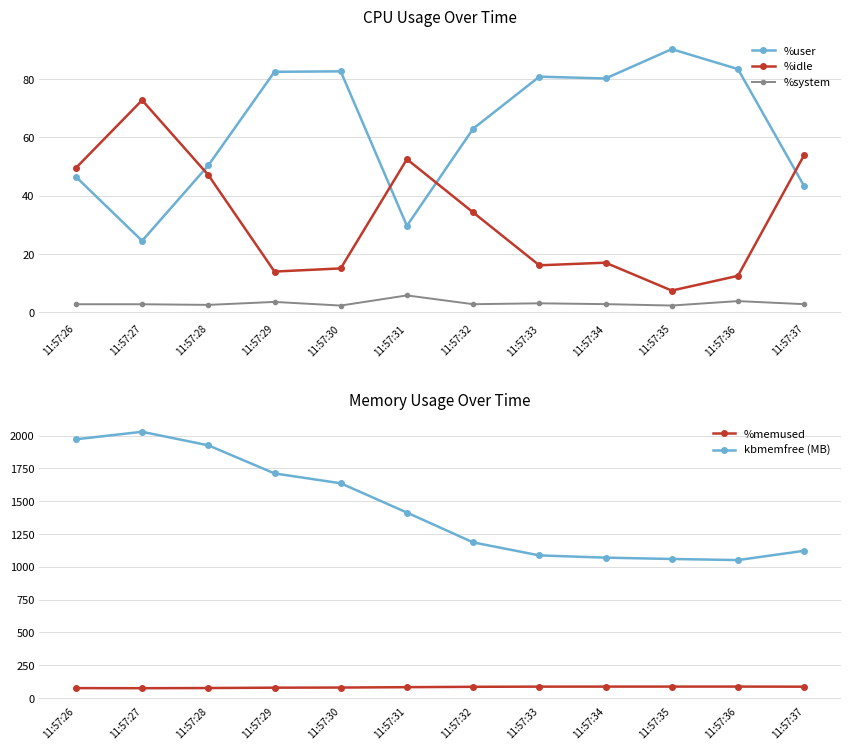

At which category does kbmemfree (MB) reach its first local valley?

11:57:36